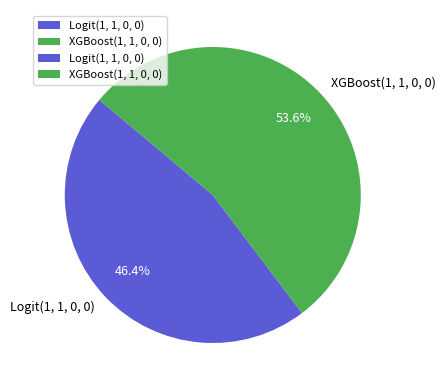

Does Logit(1, 1, 0, 0) account for over 50% of the chart?

No